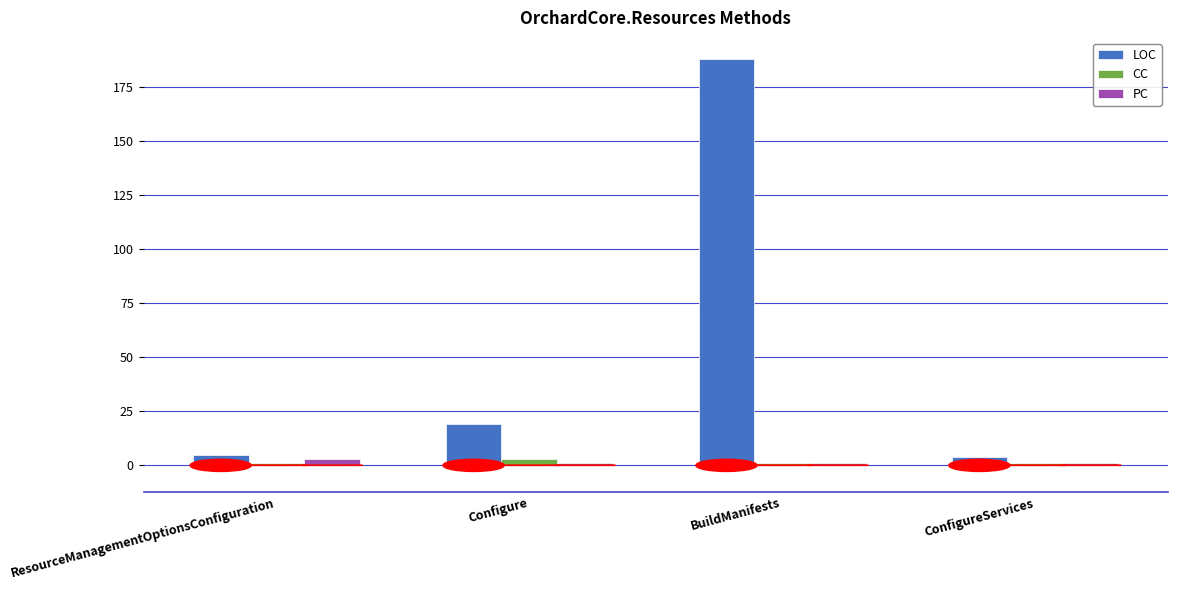

Is it true that PC equals 3 at ResourceManagementOptionsConfiguration?

True